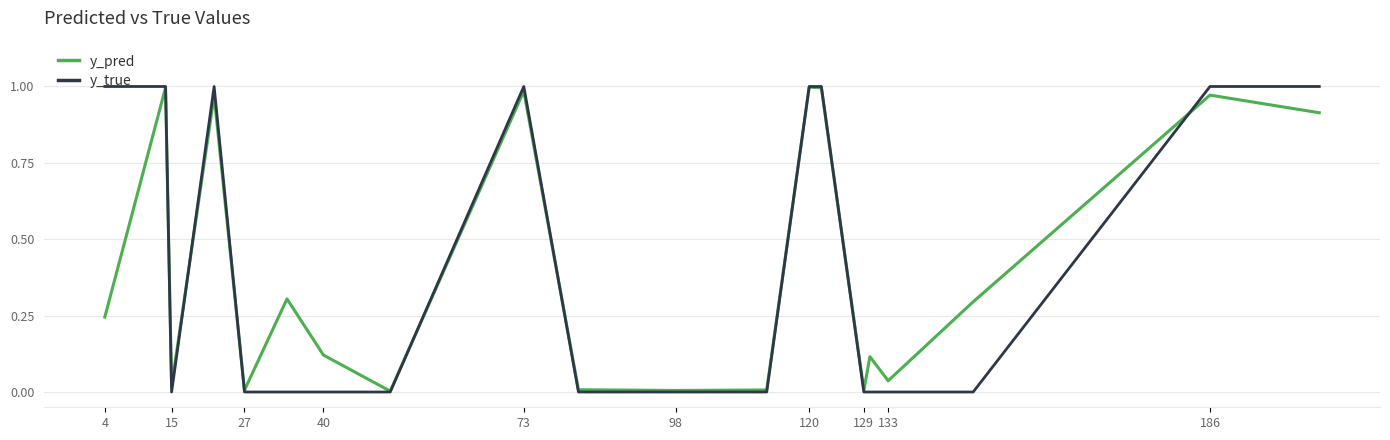

In y_pred, how many points are lower than both neighbors (excluding endpoints)?

6